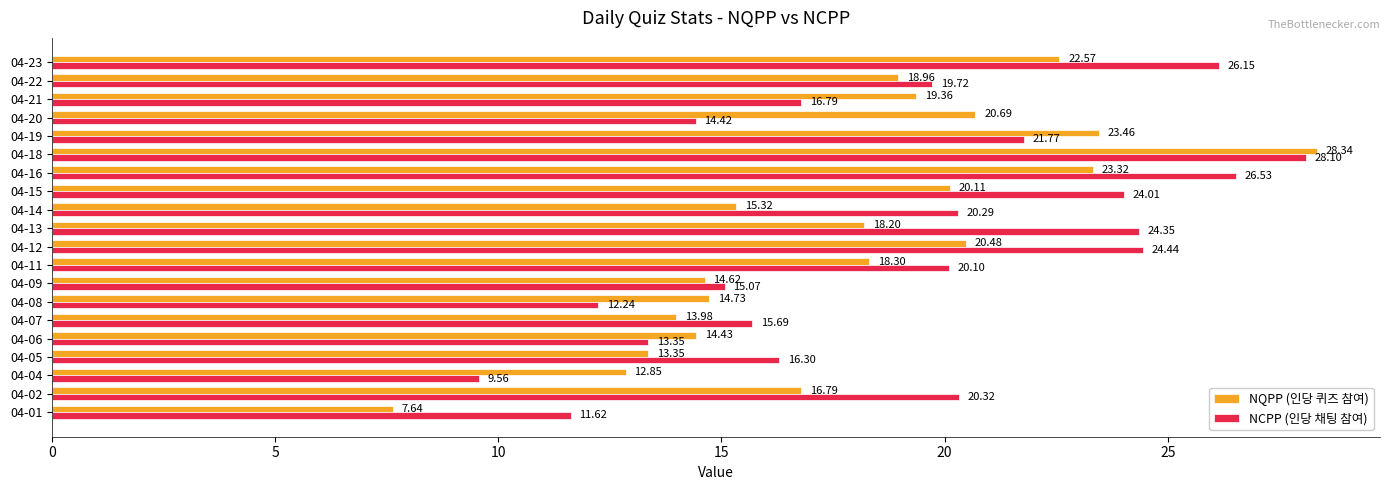

How many data points in NCPP (인당 채팅 참여) are less than 20?

10